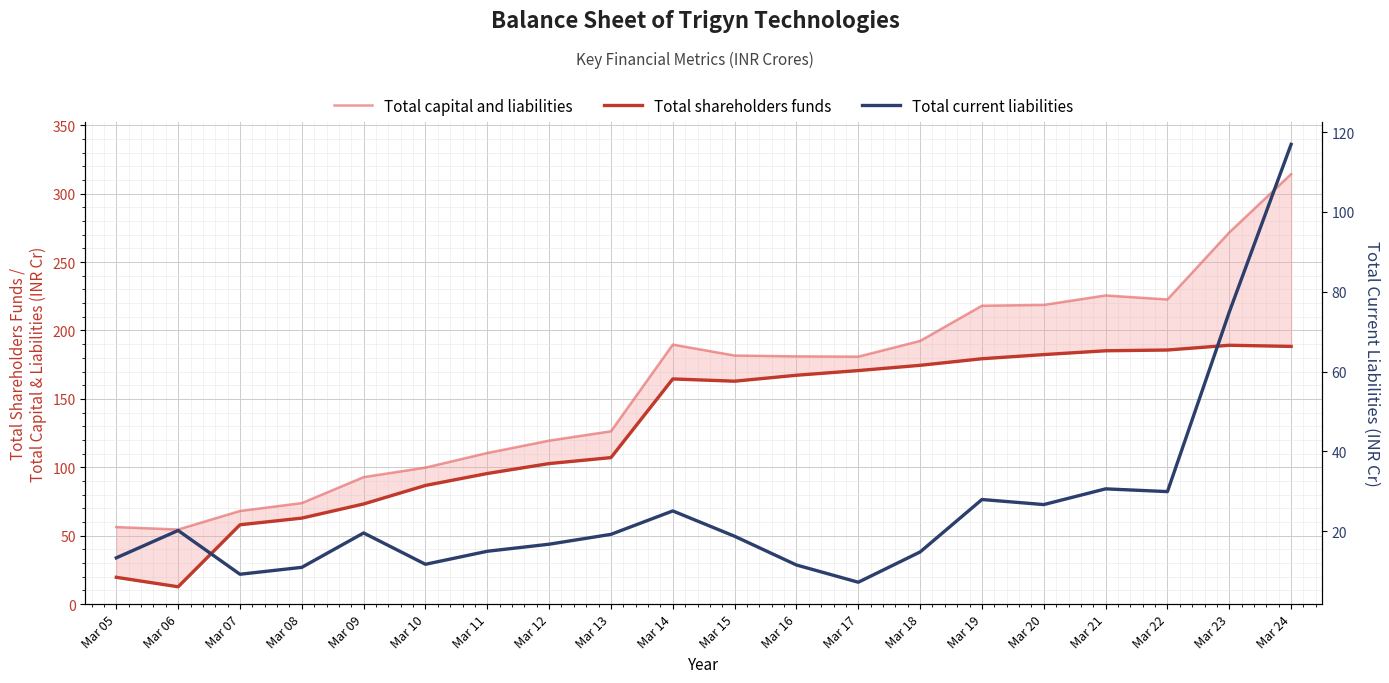

What is the total value across all series at Mar 17?

358.8